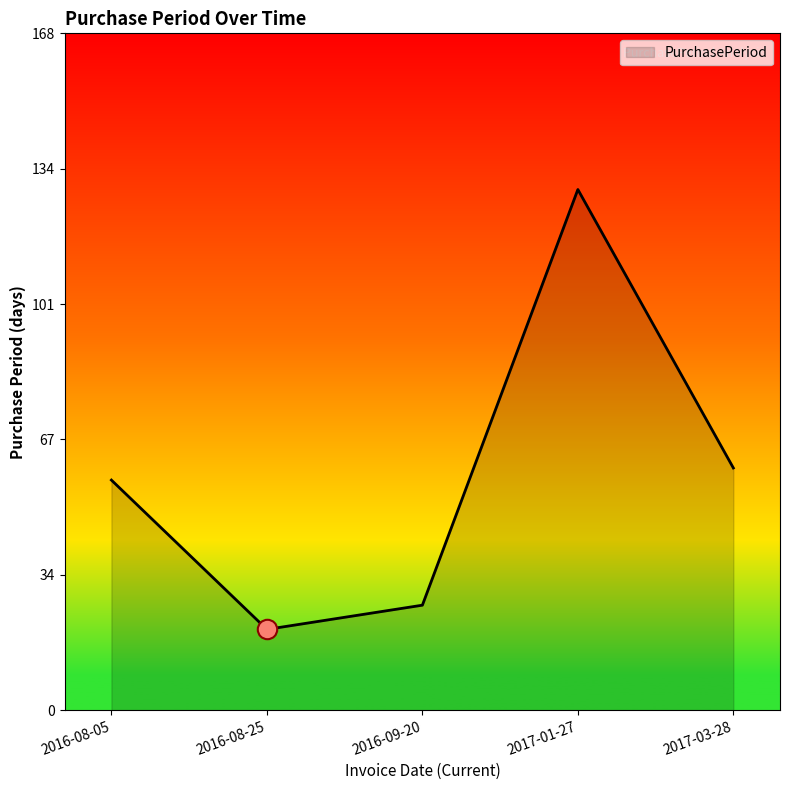

How many values are below 57?

2